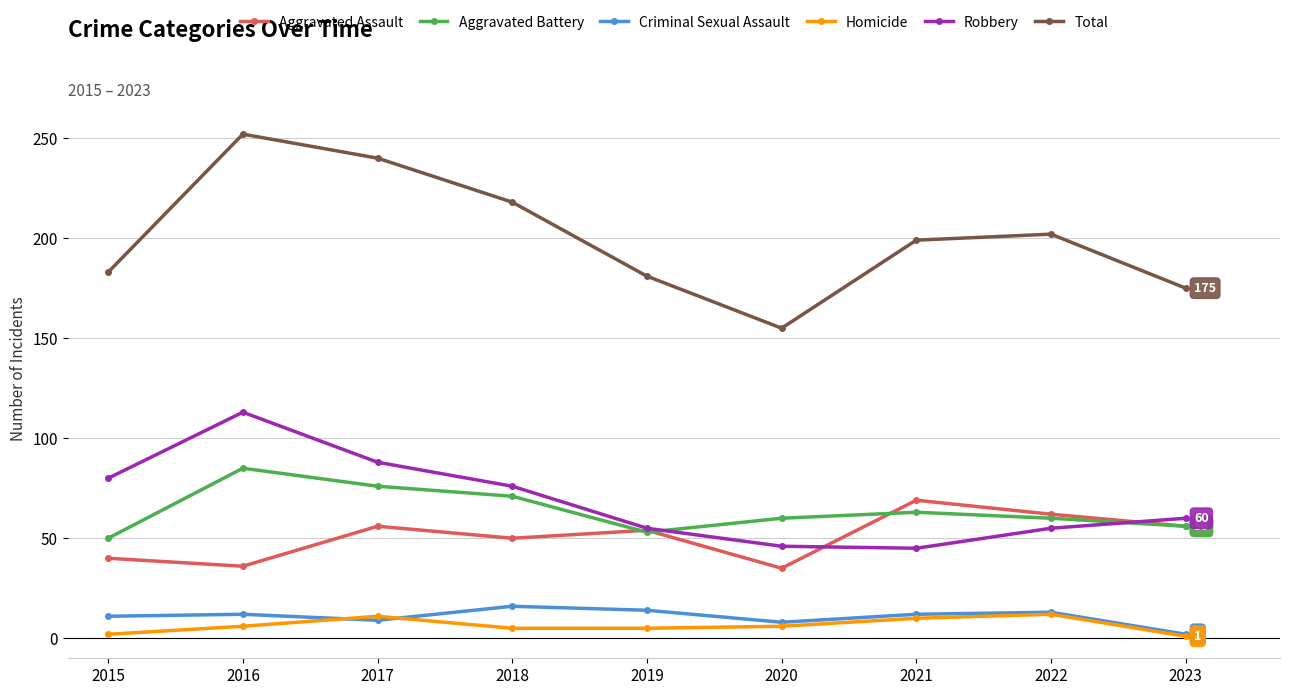

True or false: Aggravated Battery and Criminal Sexual Assault cross at least once.

False